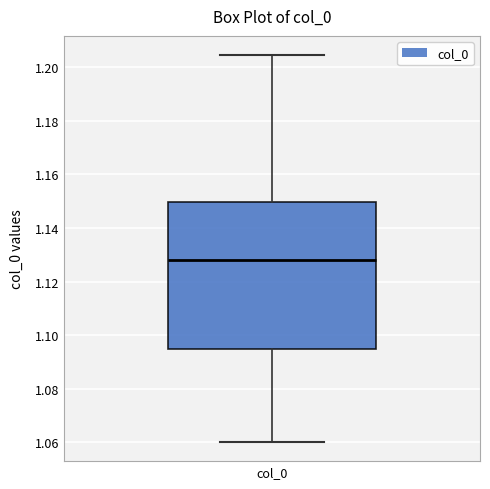

Transcribe this box plot: give where the median line is, the range the box spans, and where the two whiskers end, as read against the y-axis. The values are not printed on the chart, so give them approximately, as read against the axis.

median 1.128, box 1.094 to 1.150, whiskers 1.060 to 1.204